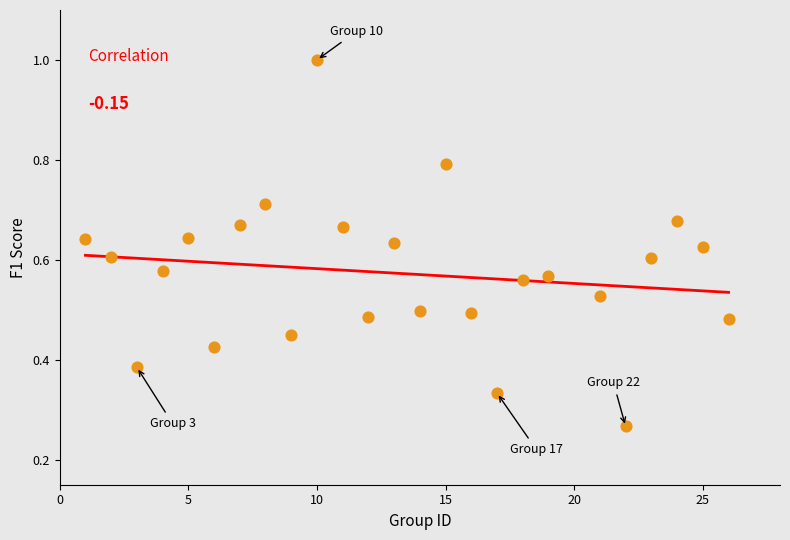

What is the range of X values (max minus min)?

25.0